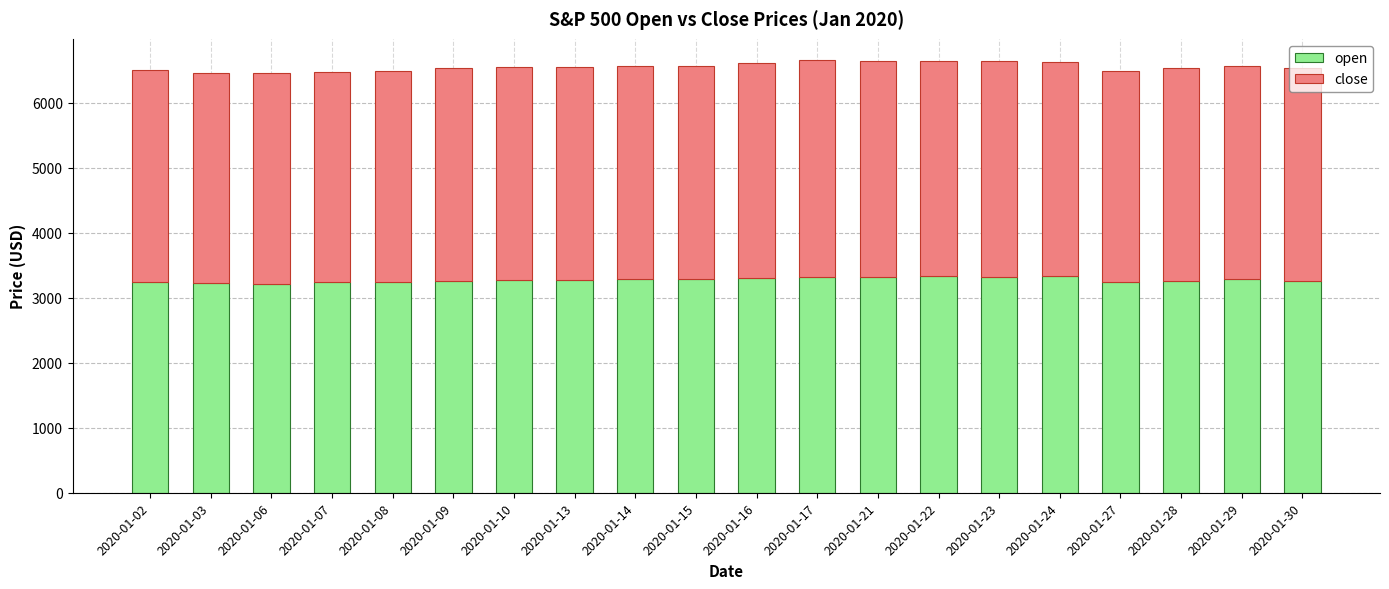

What is the total value across all series at 2020-01-28?

6531.6